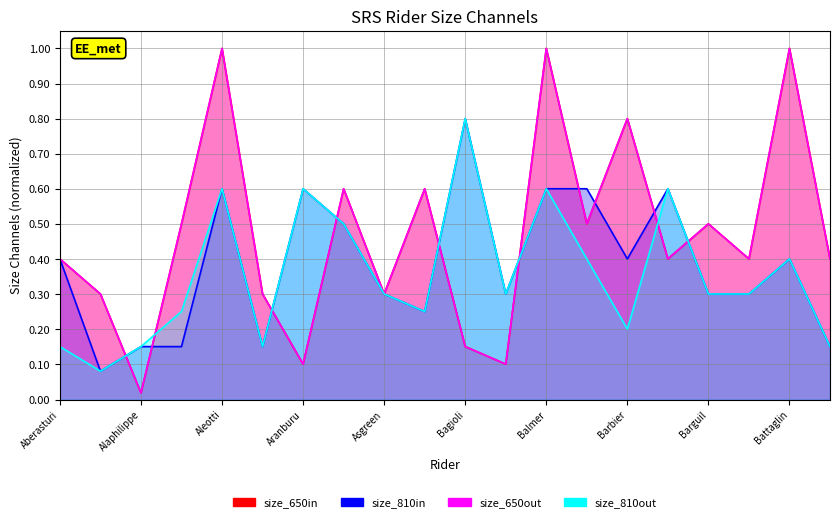

Count the size_2 values in the range 0 to 1.

20